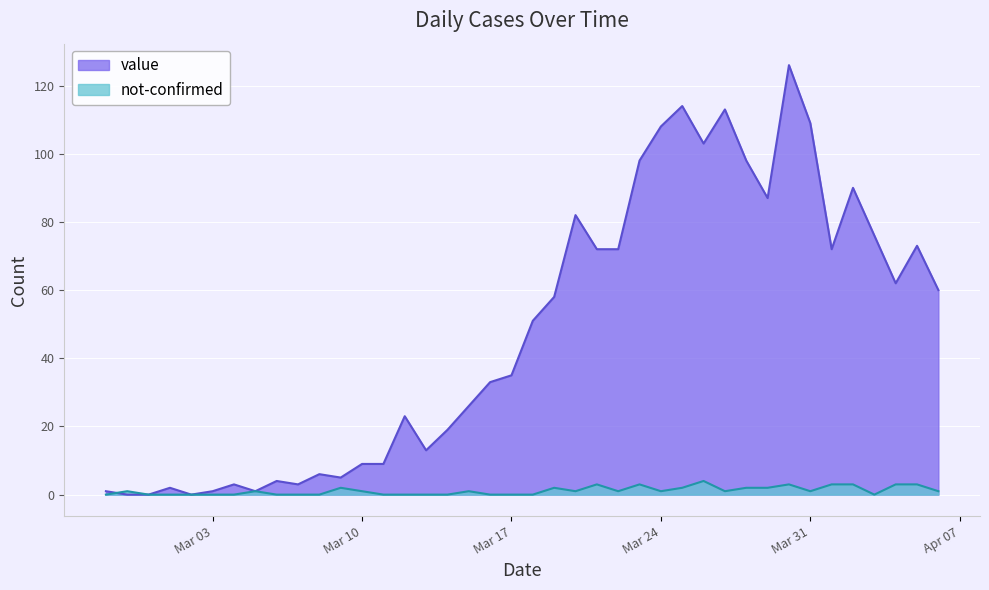

How many values in the value series are below 51?

20